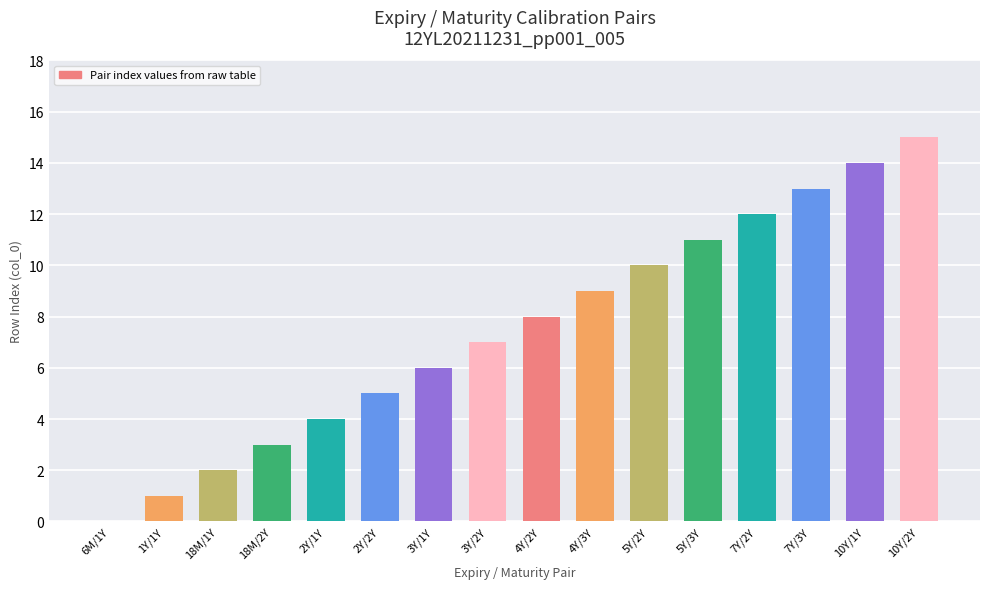

Reading right to left, extract all data points from this chart.

15	14	13	12	11	10	9	8	7	6	5	4	3	2	1	0